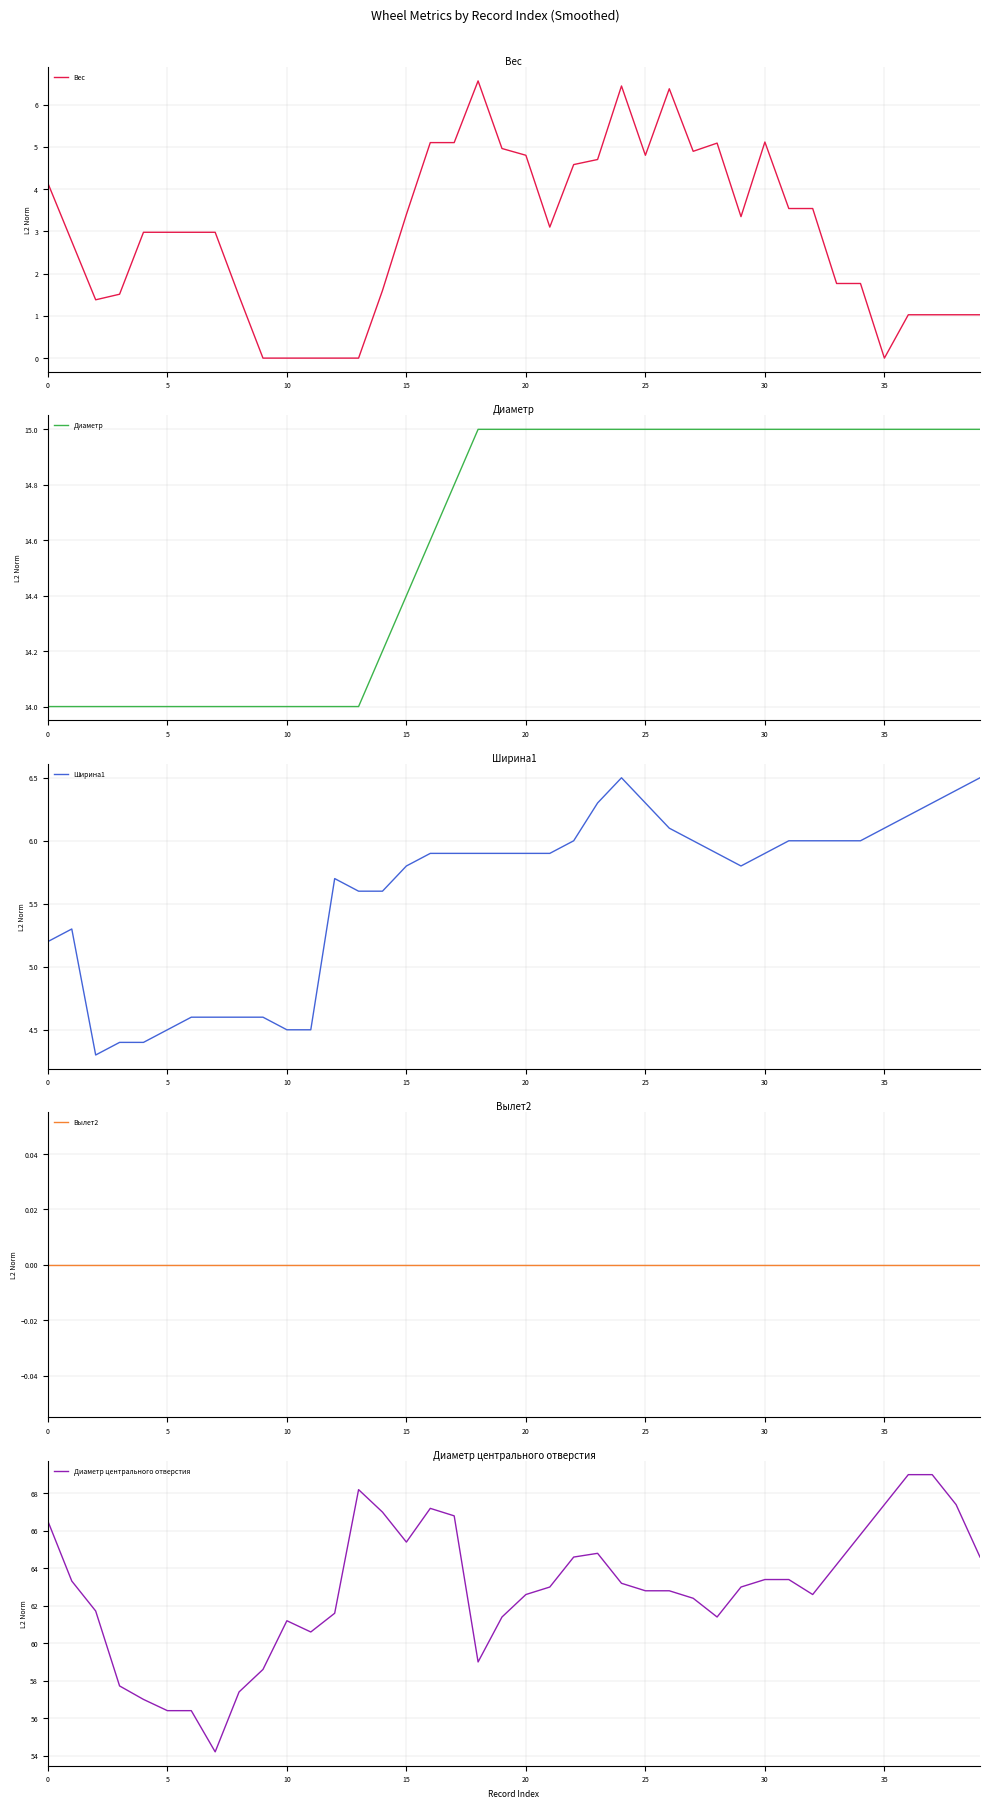

Between 5 and 23, which series saw the biggest shift?

Вес